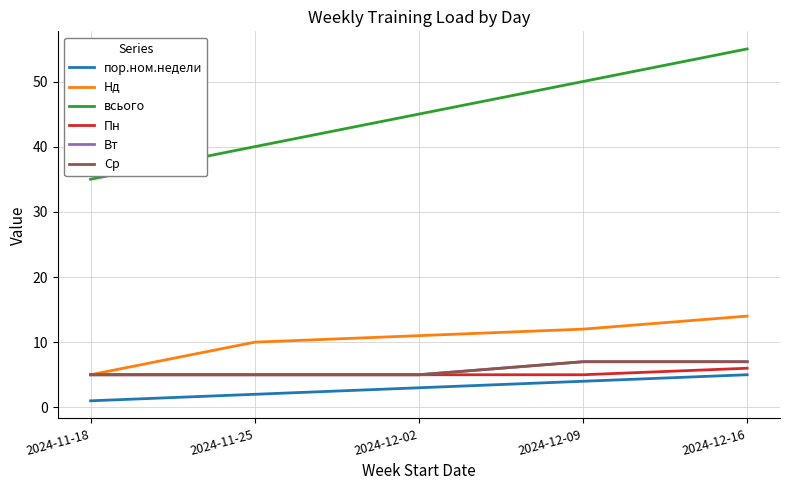

At which label does Нд first exceed 11?

2024-12-09